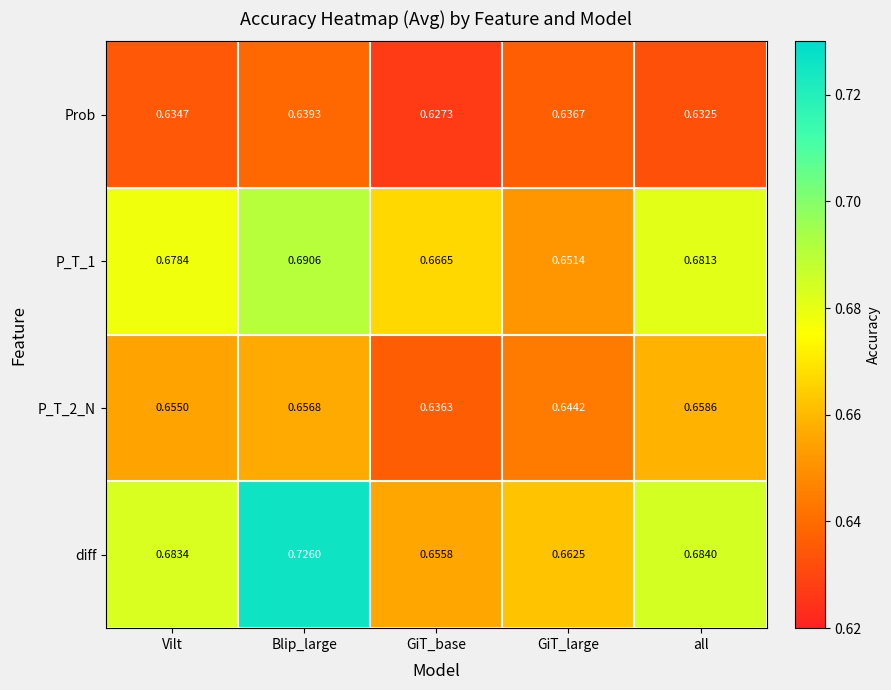

At which label does Prob reach its peak?

Blip_large